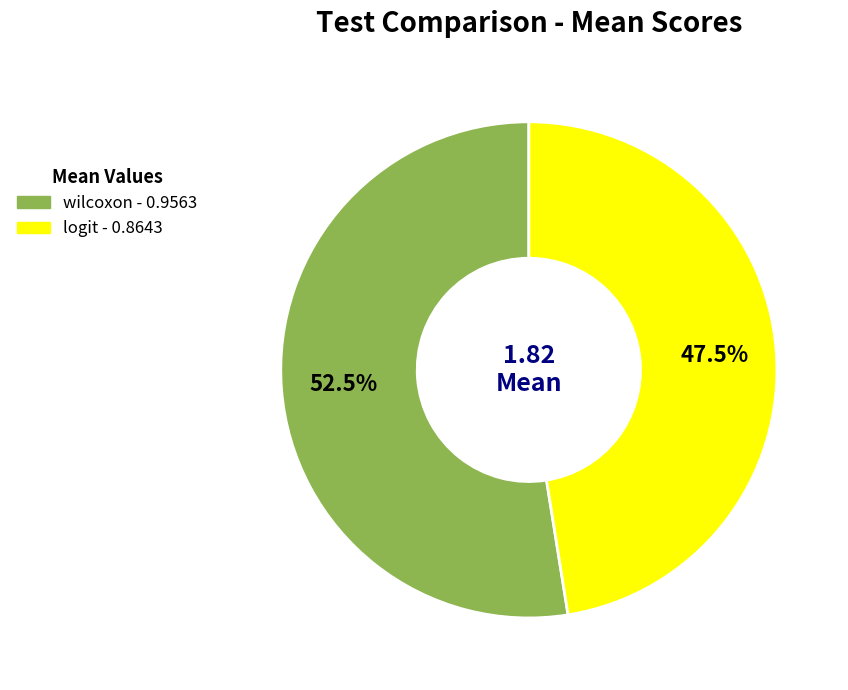

How many slices are in this pie chart?

2